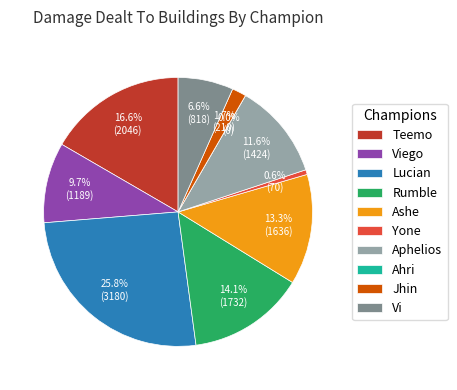

Which category has the smallest portion of the pie?

Ahri